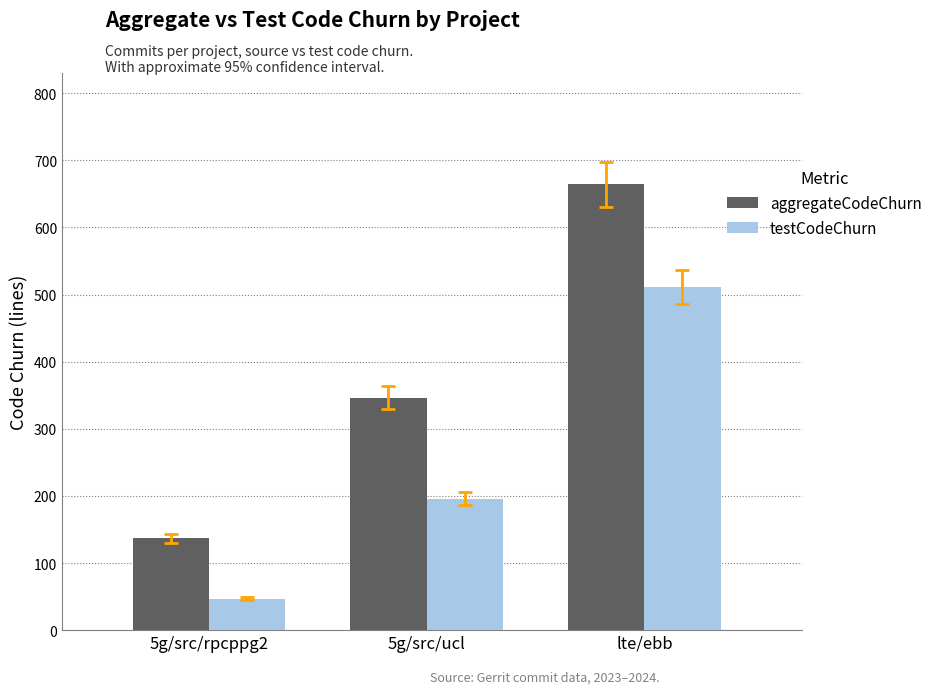

Rank the series by their maximum value, from highest to lowest.

aggregateCodeChurn, testCodeChurn